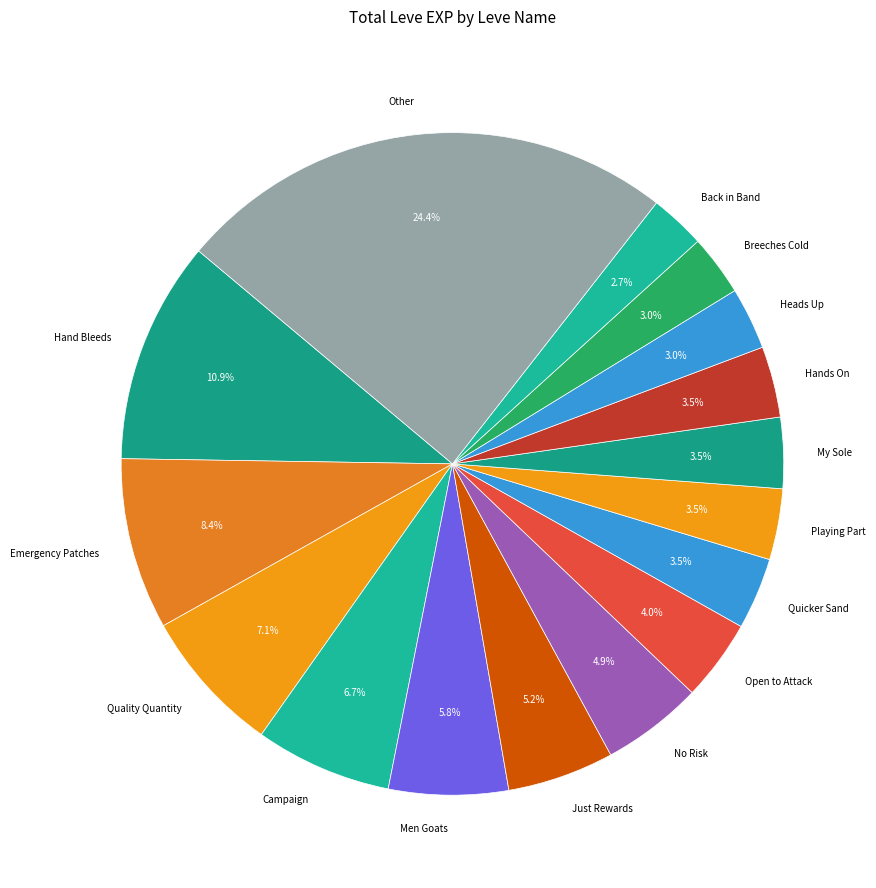

Is the sum of Quality Quantity and Quicker Sand greater than half?

No